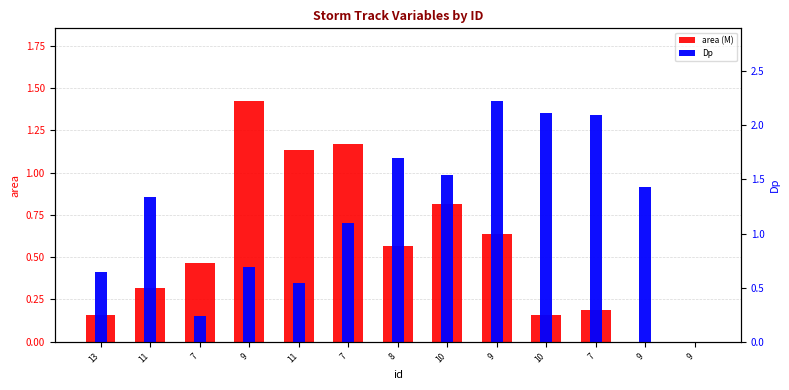

What is the average value of the area (M) series?

0.5